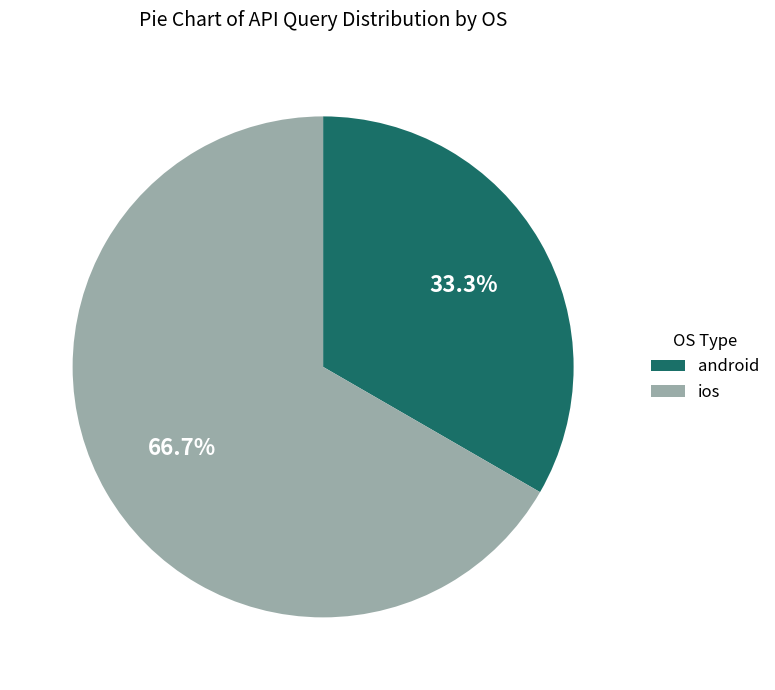

Which slice is the largest?

ios